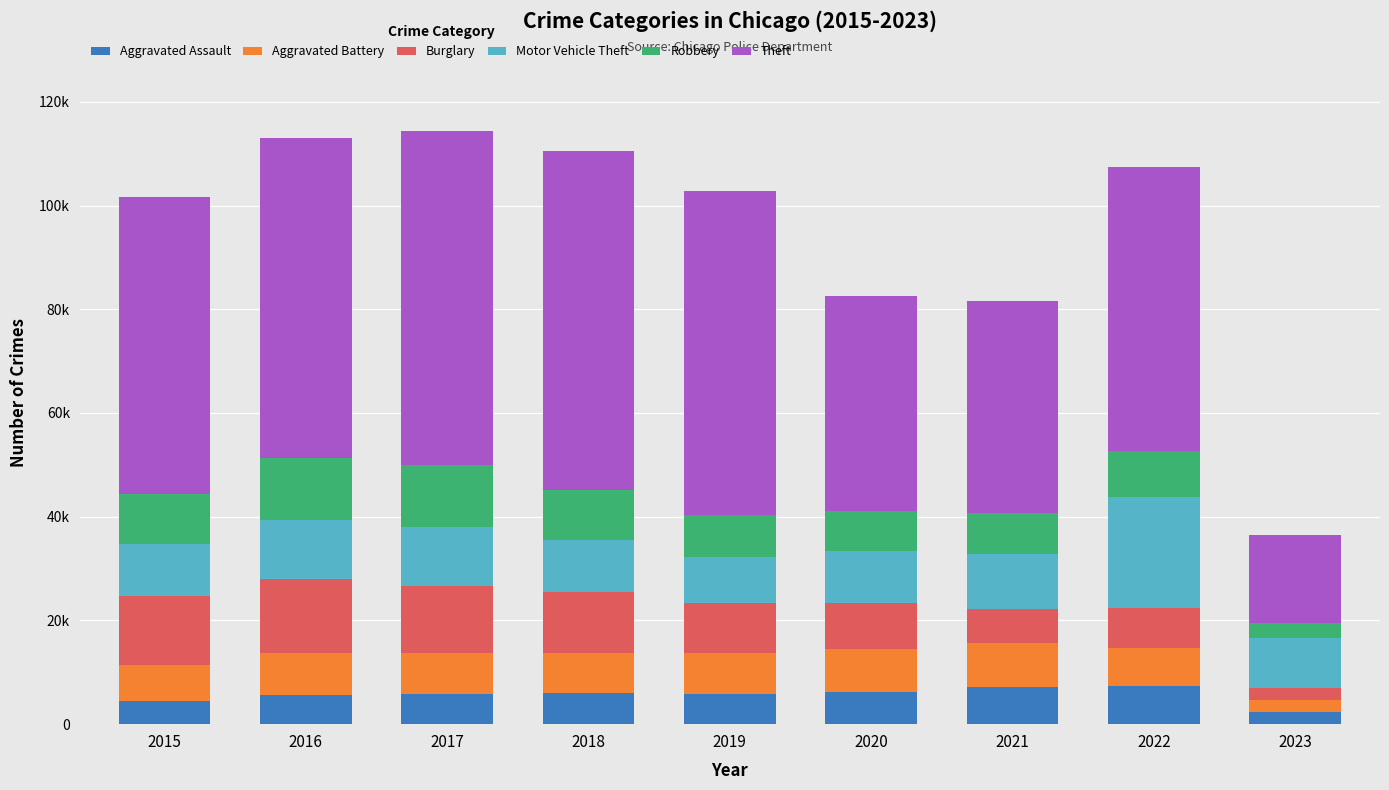

What is the value of the Aggravated Assault bar at the 9th from the left?

2254